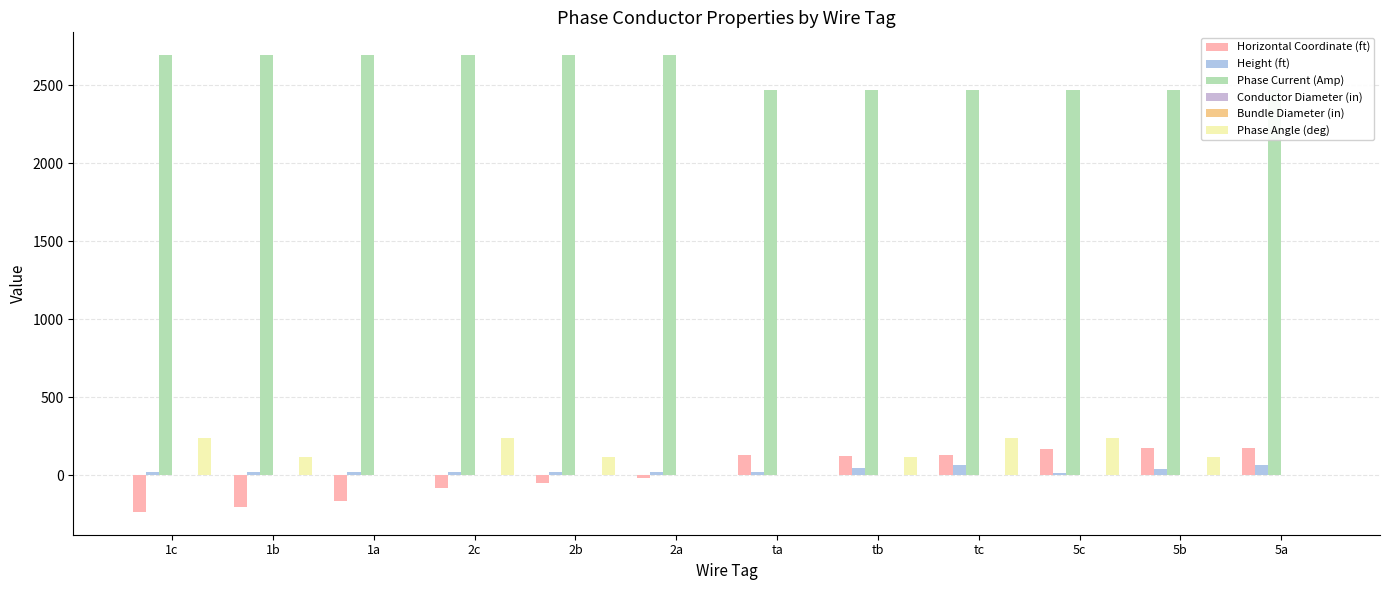

At which category is the sum across all series the highest?

tc